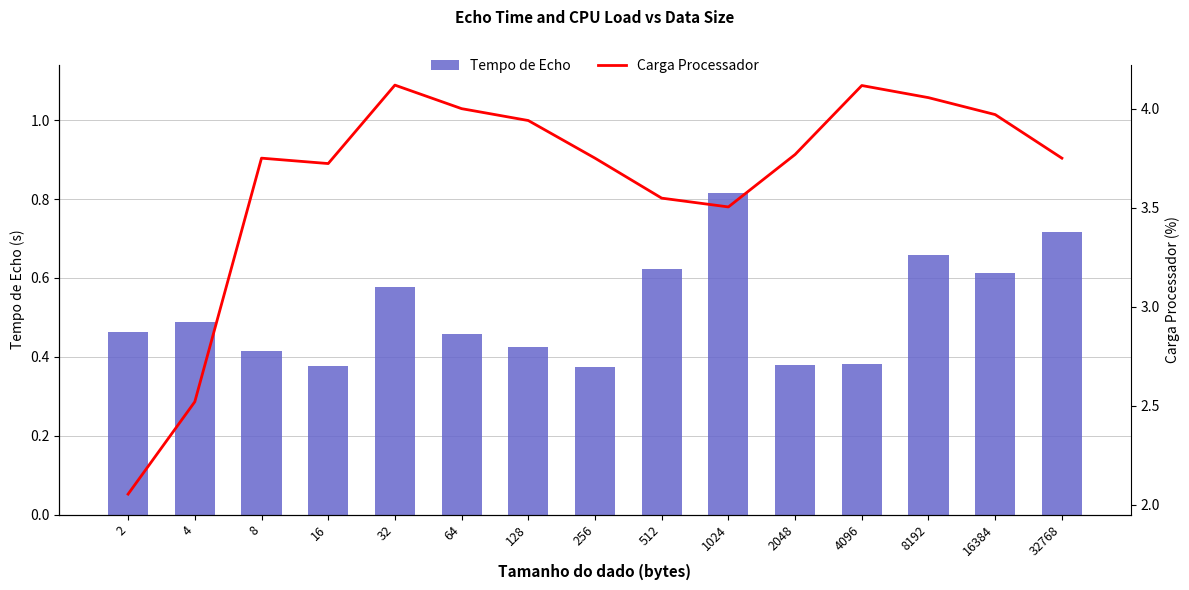

Read the Carga Processador value at 32768.

3.8